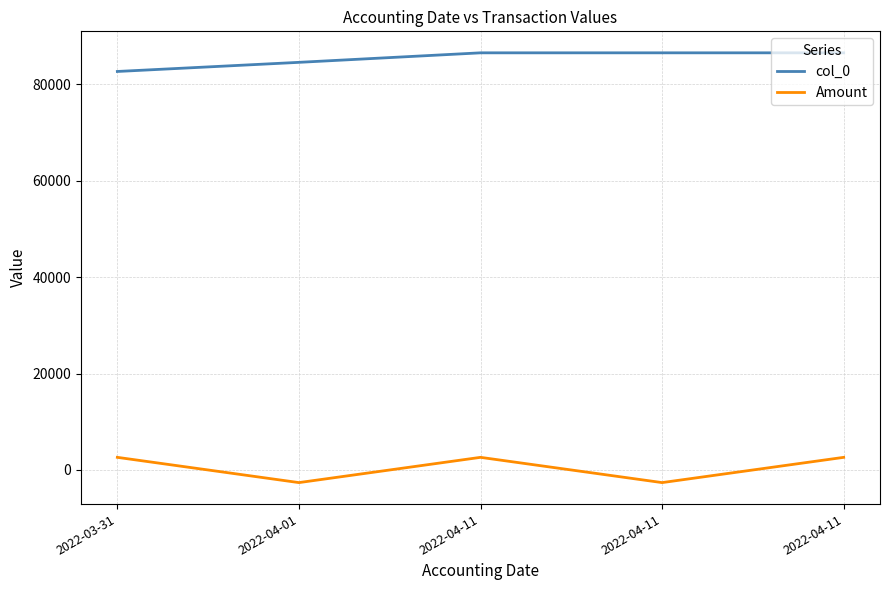

What value does the Amount series have at 2022-04-11?

2619.6